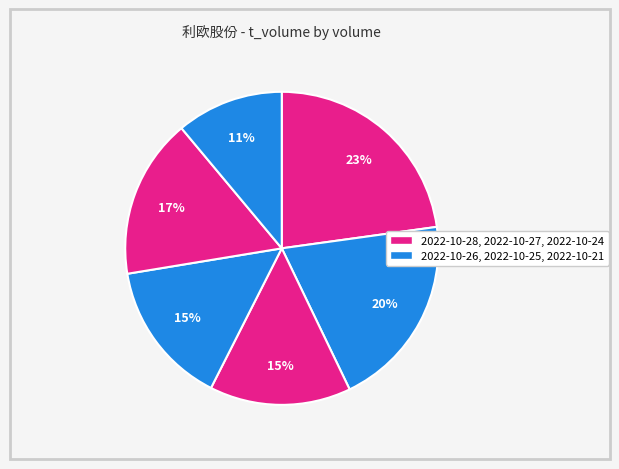

Count the number of slices in the pie.

6